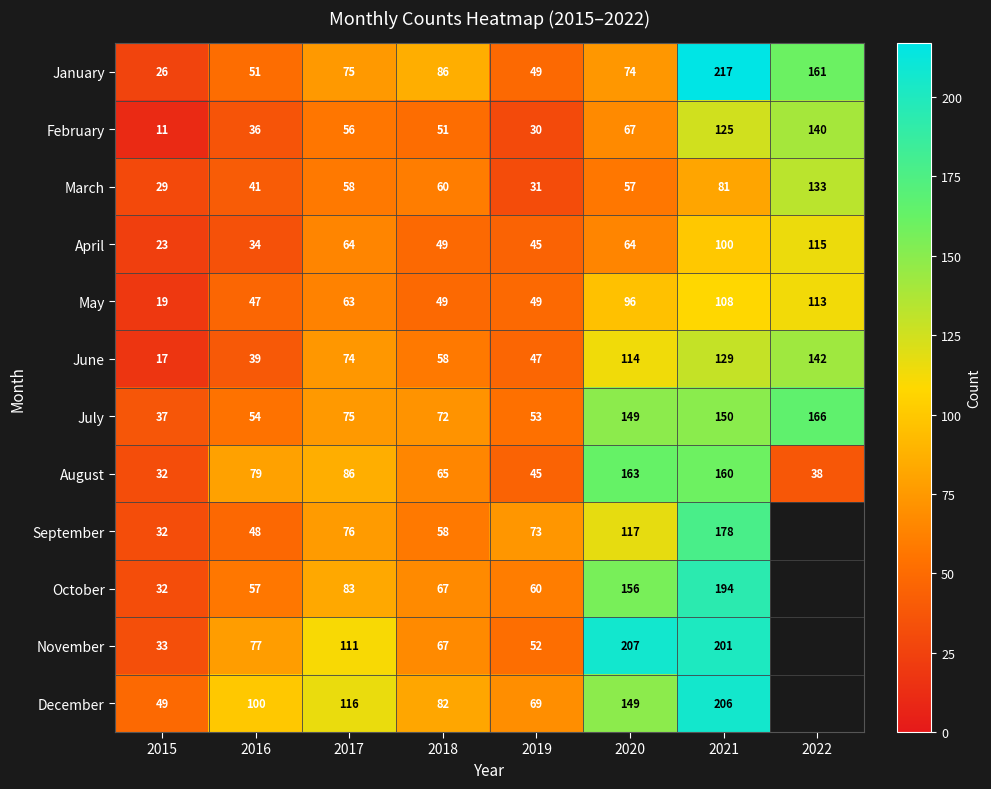

What is the difference between the March values at 2020 and 2019?

26